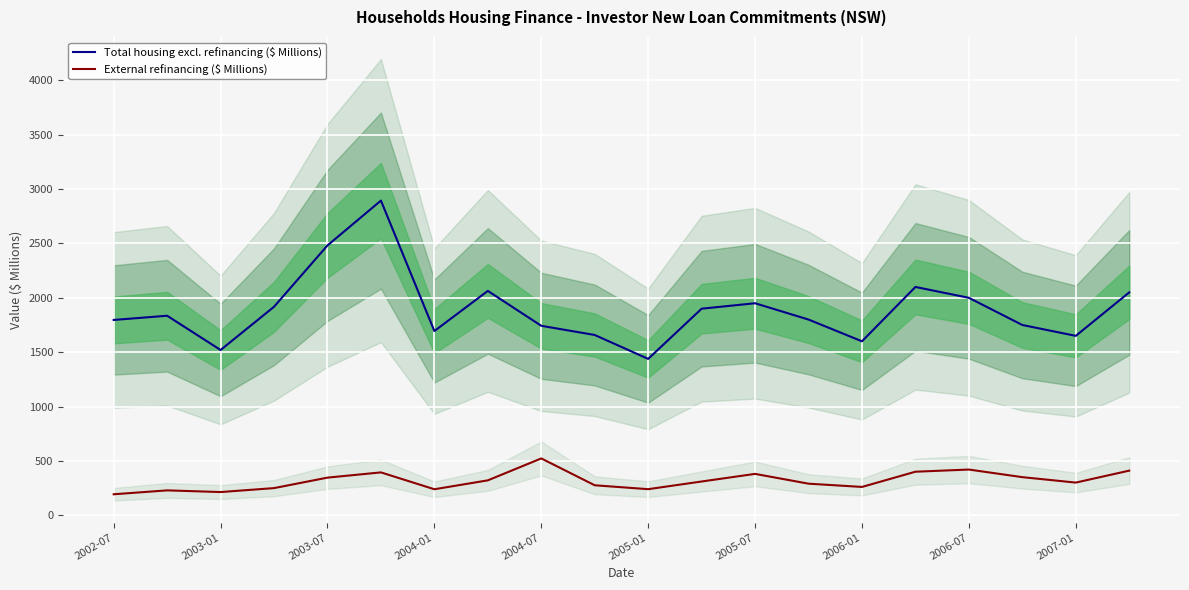

At how many categories does at least one series exceed 2437?

2